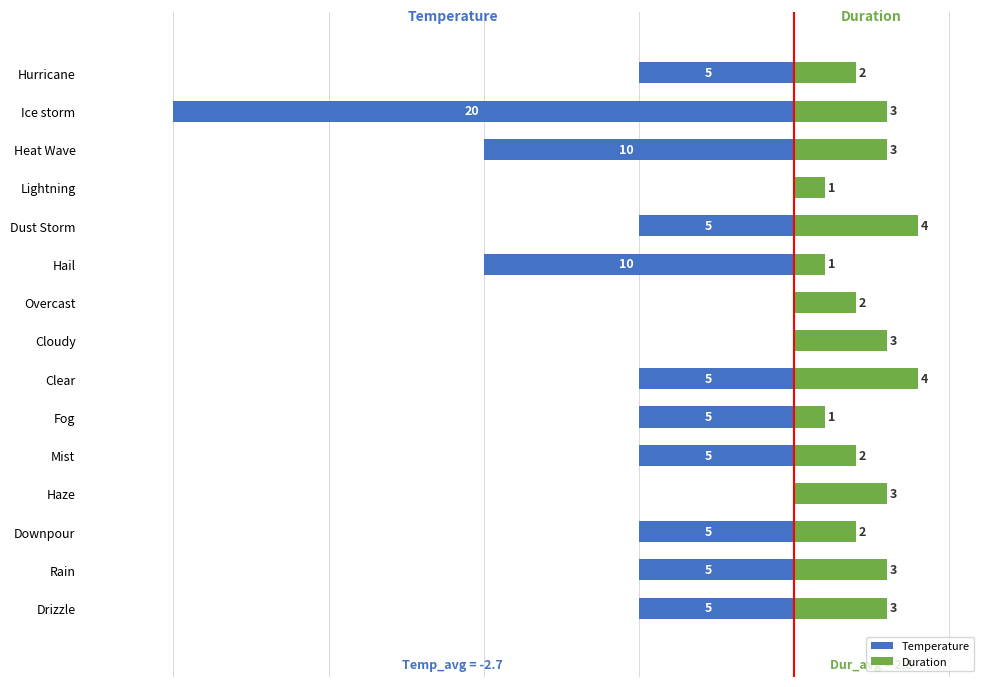

What are all the series names shown in the legend?

Temperature, Duration